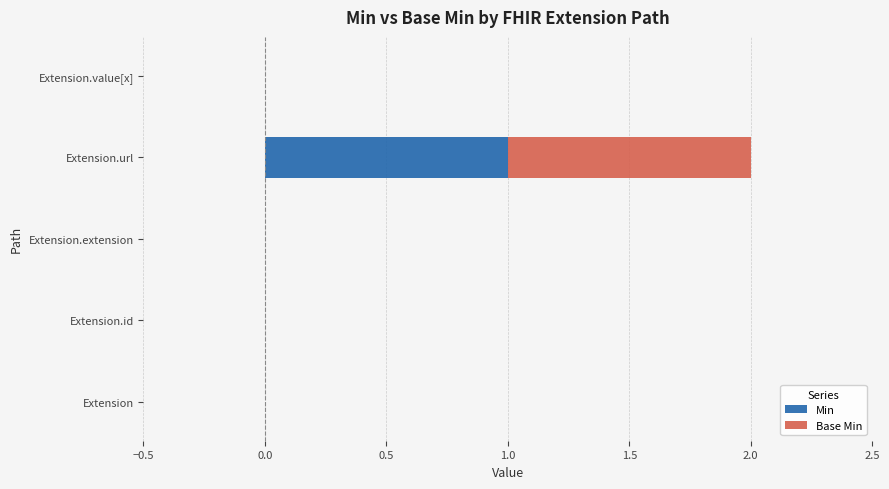

At which category is the sum across all series the highest?

Extension.url